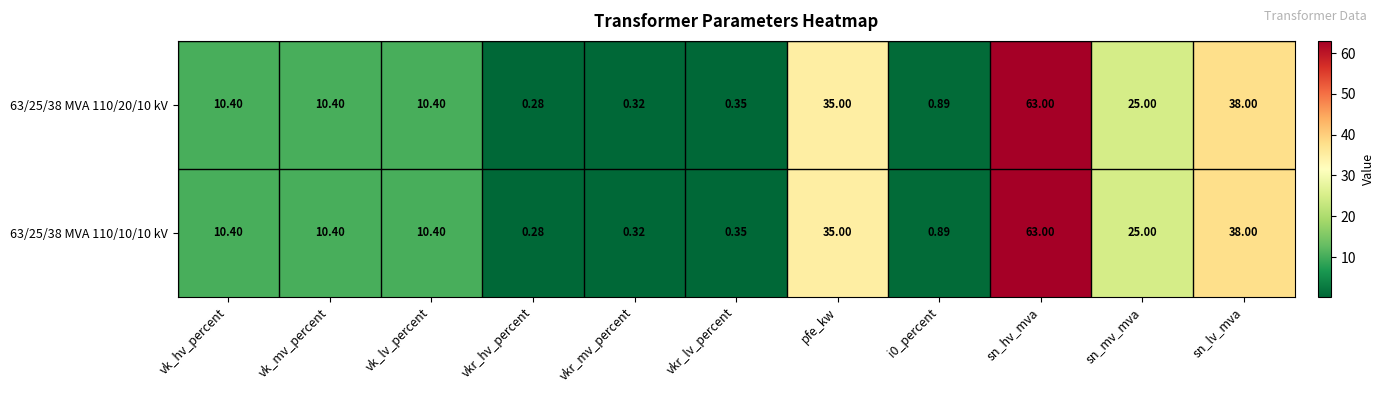

Is the value of 63/25/38 MVA 110/10/10 kV at vk_mv_percent greater than the value of 63/25/38 MVA 110/20/10 kV at vkr_lv_percent?

Yes